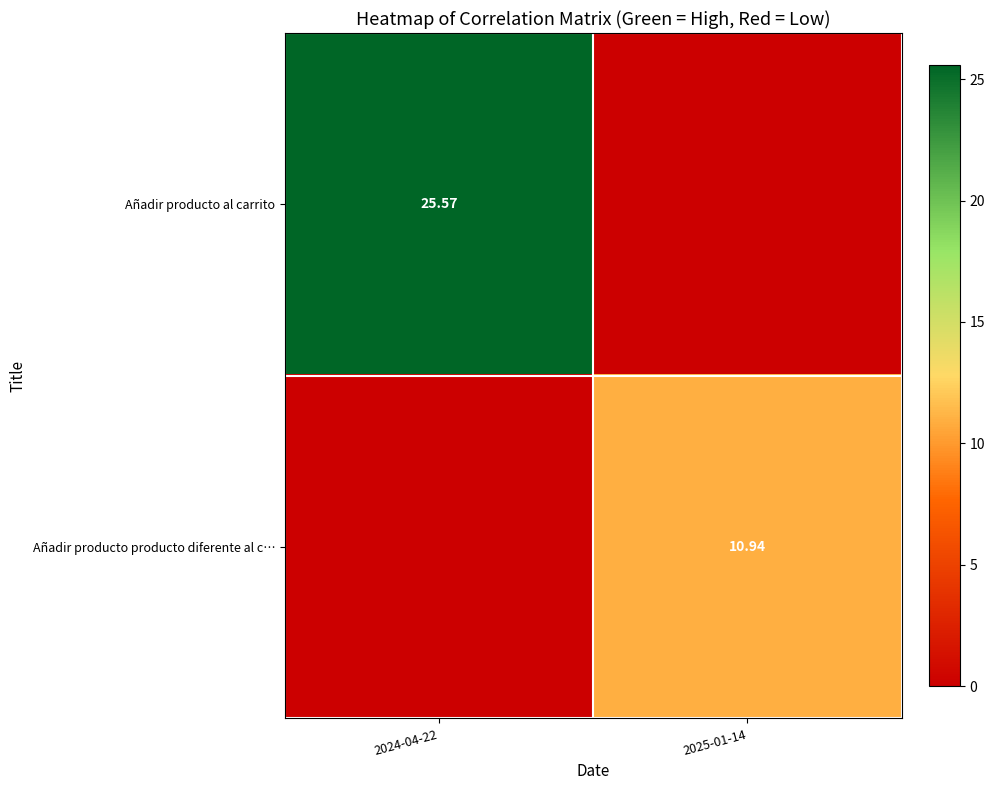

Is the value of Añadir producto producto diferente al c… at 2025-01-14 greater than the value of Añadir producto al carrito at 2024-04-22?

No